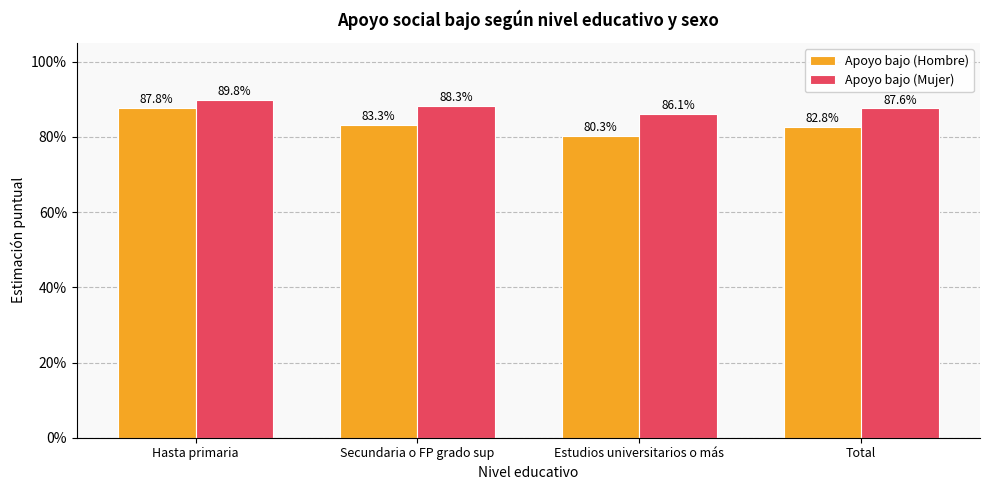

Which has a higher value, Total or Hasta primaria?

Hasta primaria